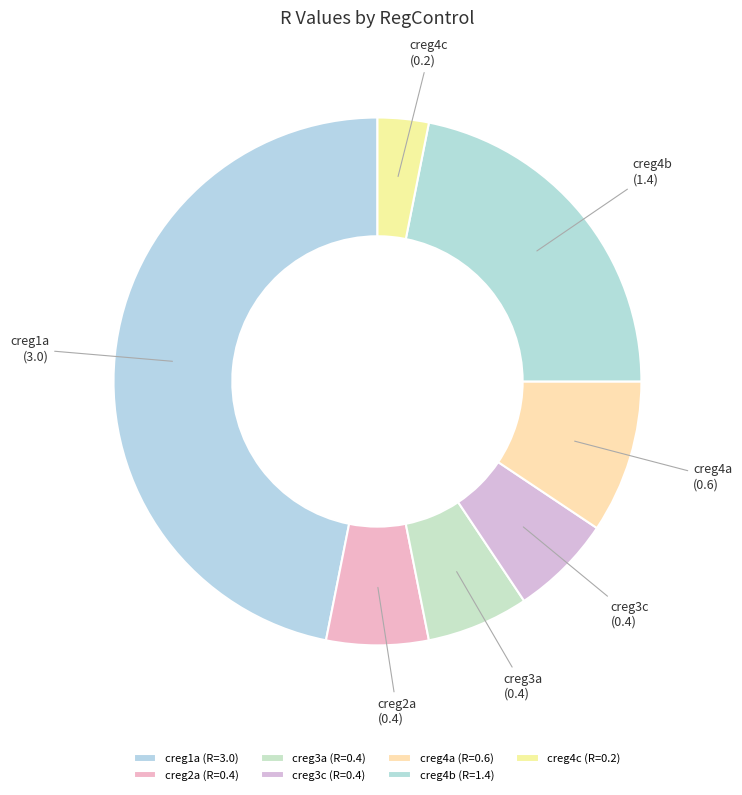

Is it true that creg4b is 22% of the pie?

True